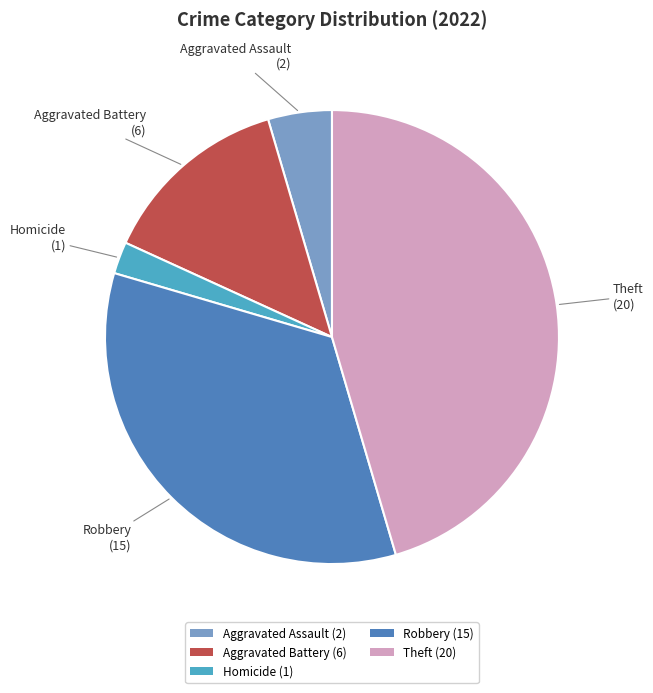

How many slices are in this pie chart?

5